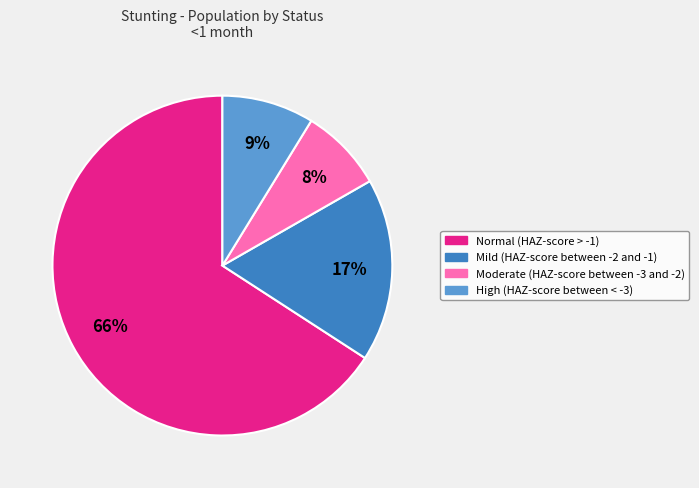

Count the number of slices in the pie.

4